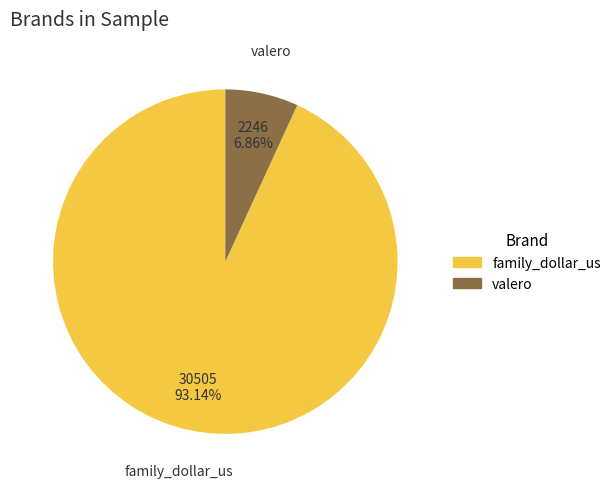

Do valero and family_dollar_us together represent more than half of the pie?

Yes